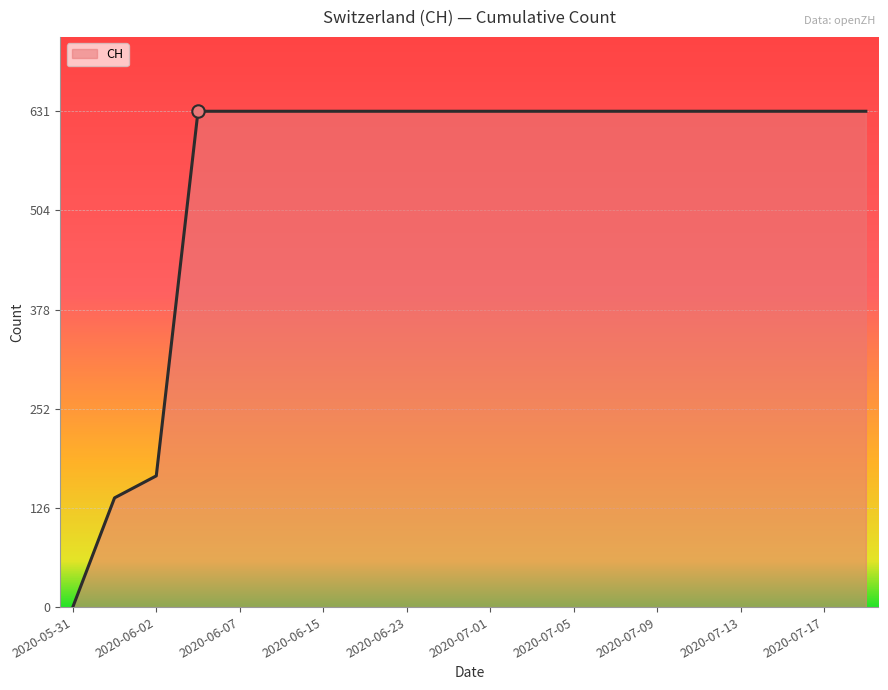

What is the greatest value displayed?

631